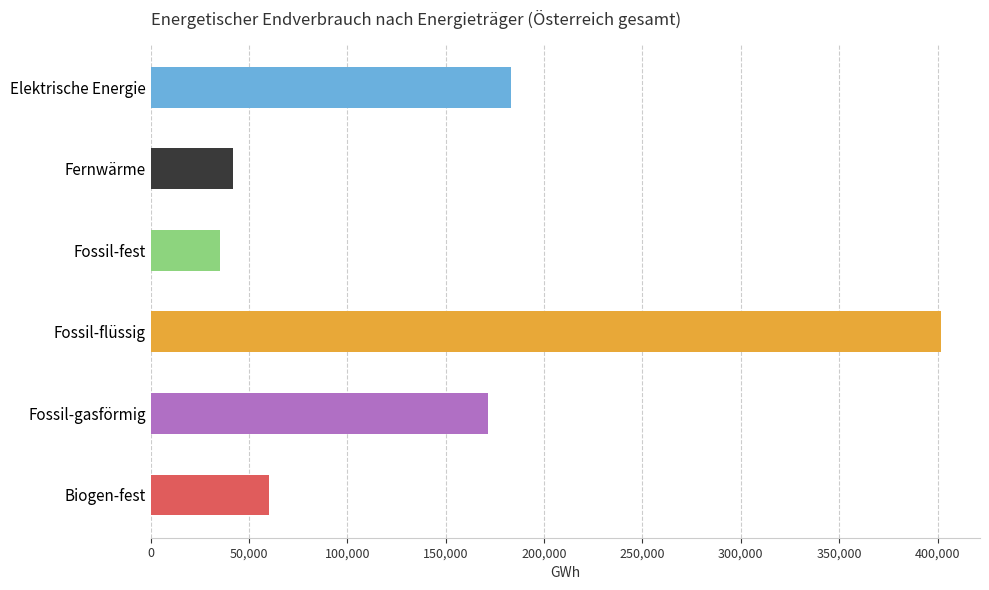

What is the difference between the values at Biogen-fest and Fernwärme?

18481.9